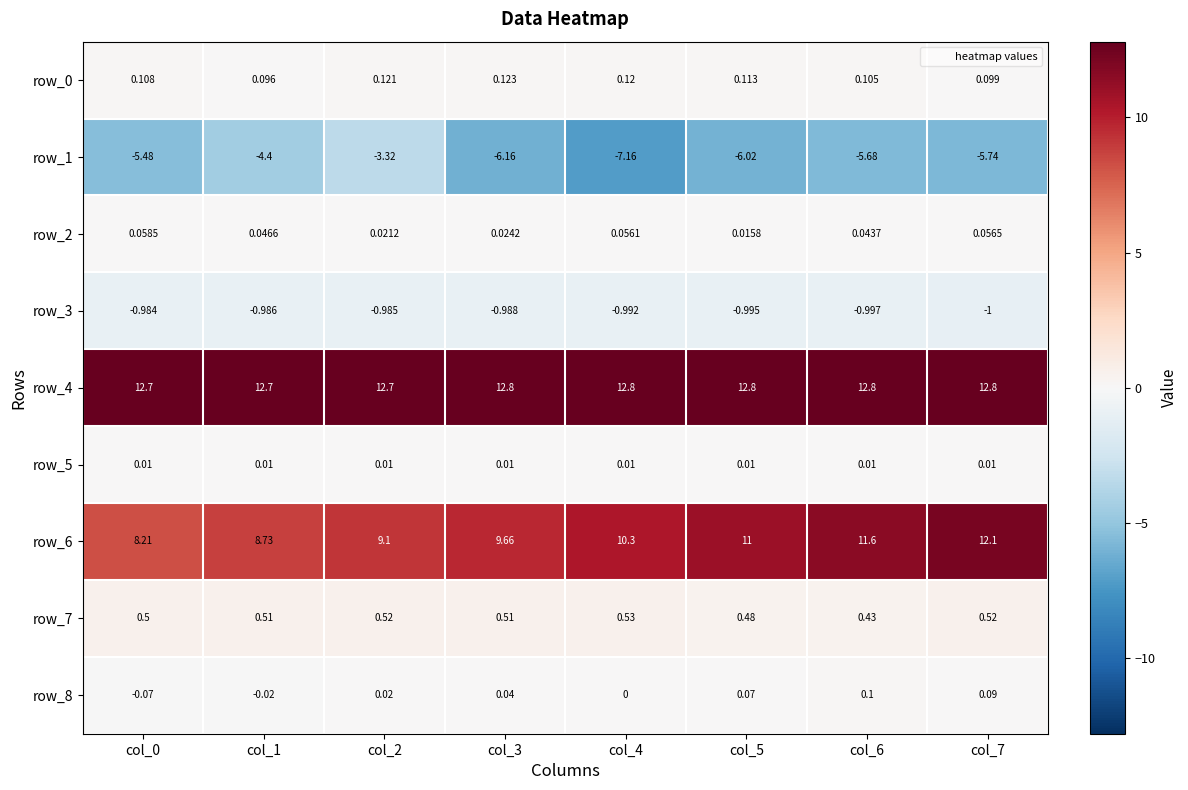

At how many categories does at least one series exceed 6?

8